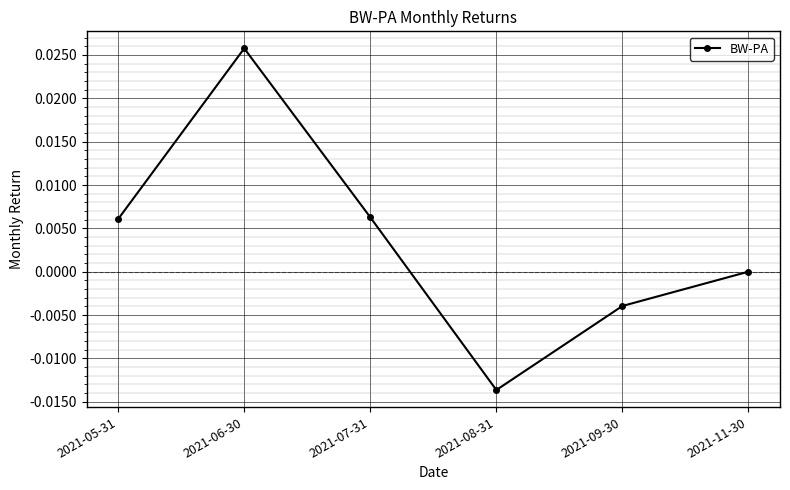

Does the chart have visible grid lines?

Yes